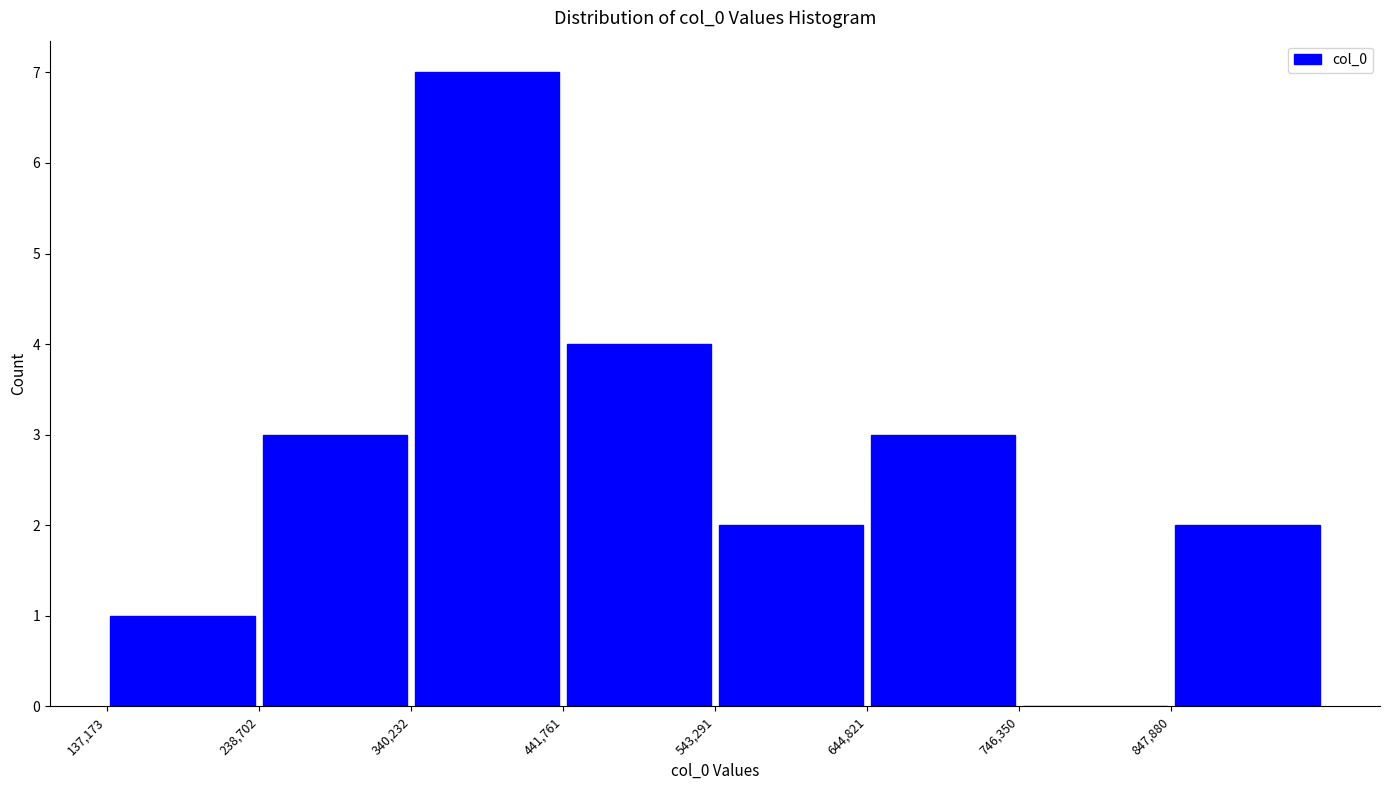

Reading left to right, transcribe this chart: for each bar, give the range it covers on the x-axis and its height. Neither the bar edges nor the heights are printed on the chart, so give them approximately, as read against the axes.

140000 to 240000: 1
240000 to 340000: 3
340000 to 440000: 7
440000 to 540000: 4
540000 to 640000: 2
640000 to 740000: 3
740000 to 840000: 0
840000 to 940000: 2